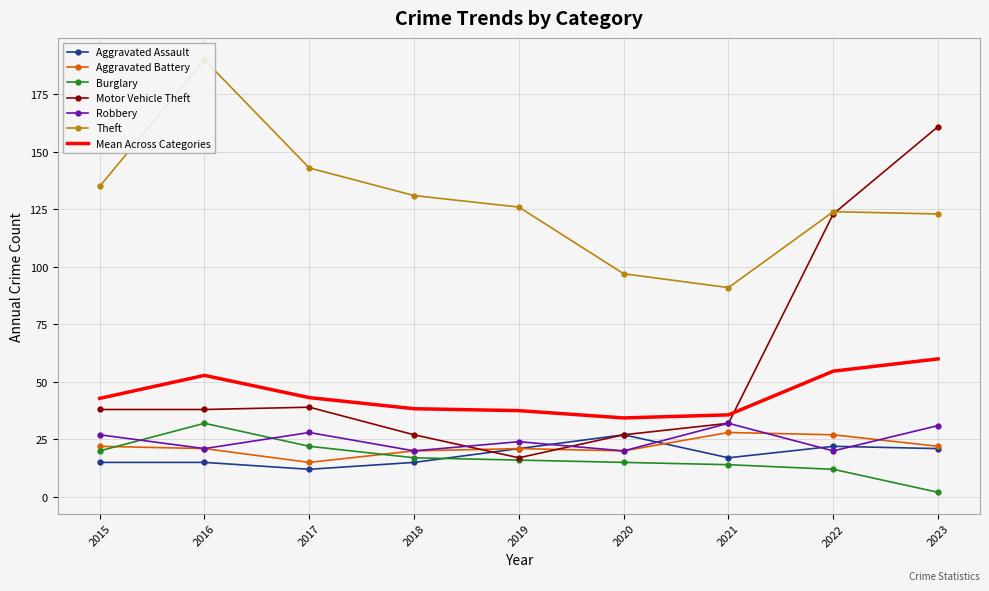

What are all the series names shown in the legend?

Aggravated Assault, Aggravated Battery, Burglary, Motor Vehicle Theft, Robbery, Theft